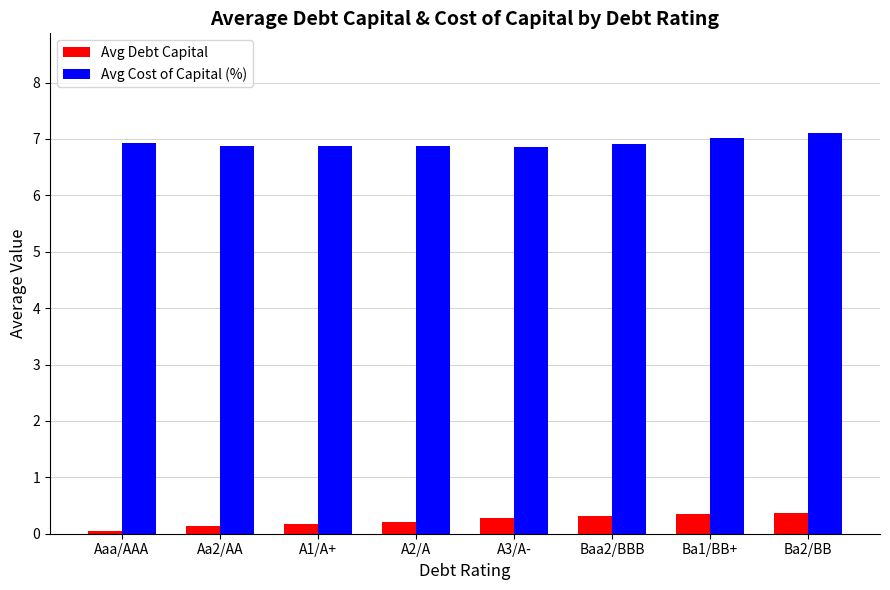

At Ba1/BB+, list the series in order from largest to smallest.

Avg Cost of Capital (%), Avg Debt Capital